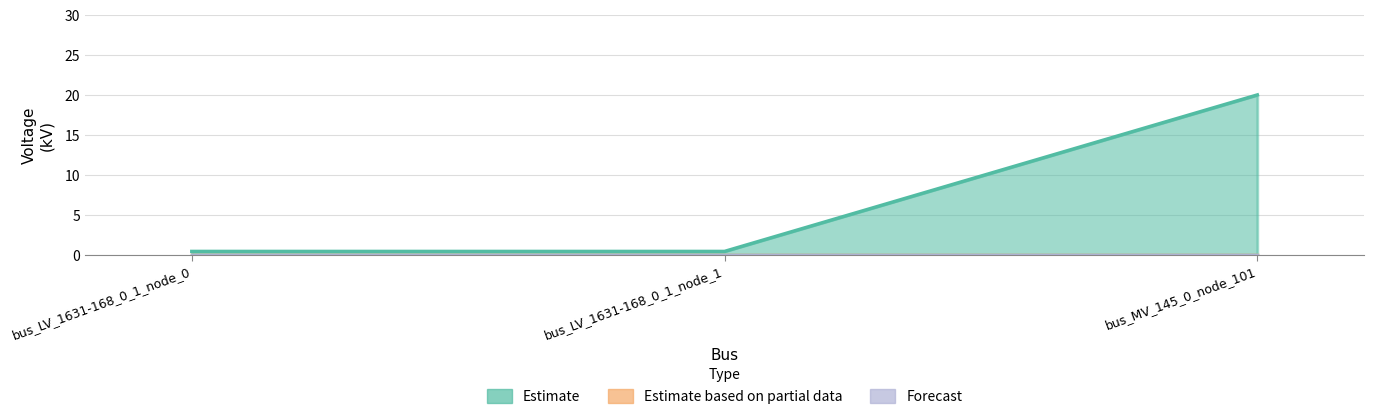

True or false: Estimate has a value of 0.1 at bus_LV_1631-168_0_1_node_0.

False